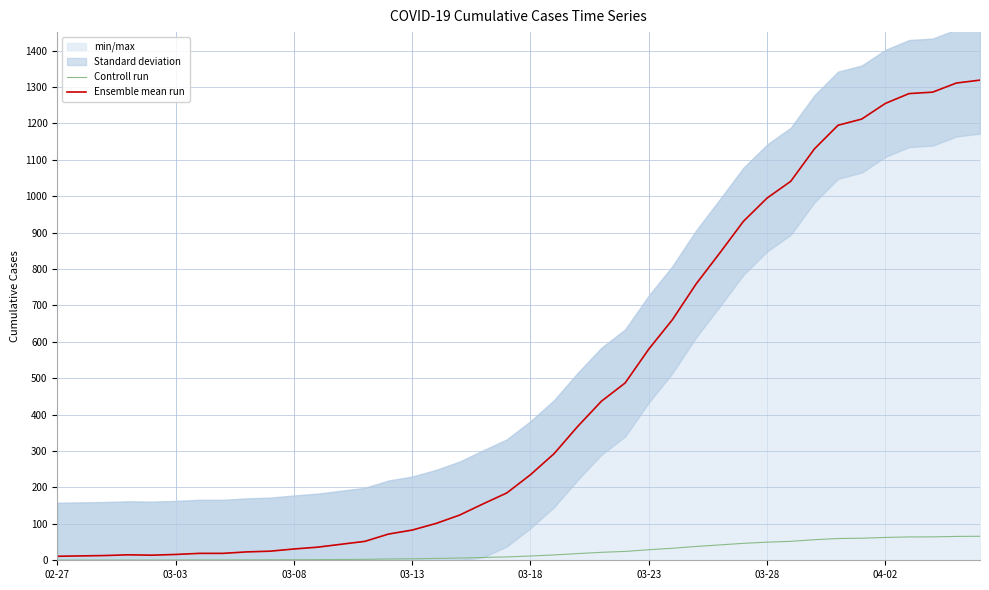

What is the highest value of the Controll run series?

66.0